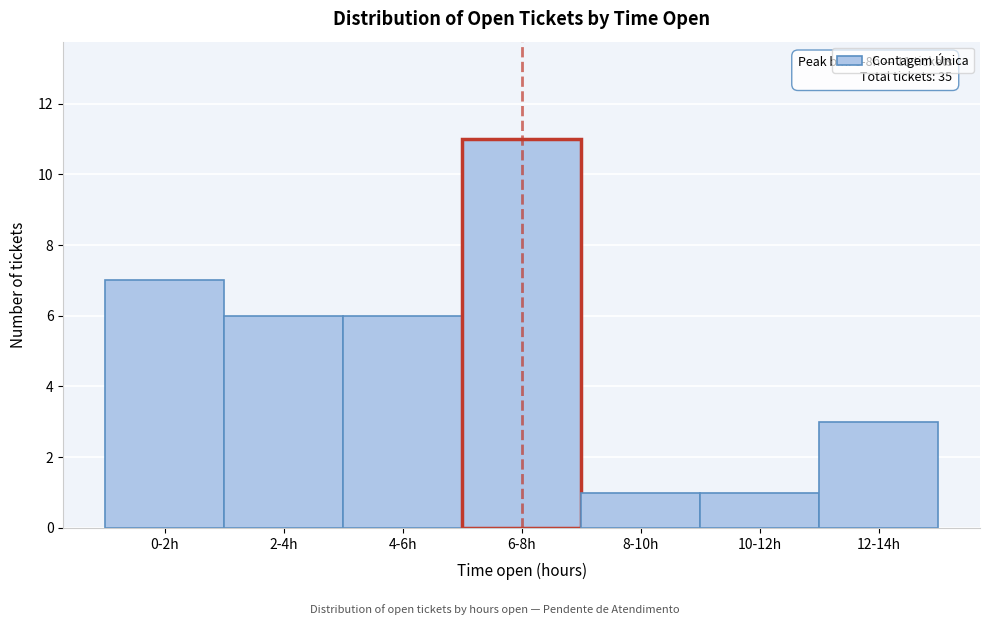

Reading left to right, transcribe all the data shown in this chart.

7	6	6	11	1	1	3